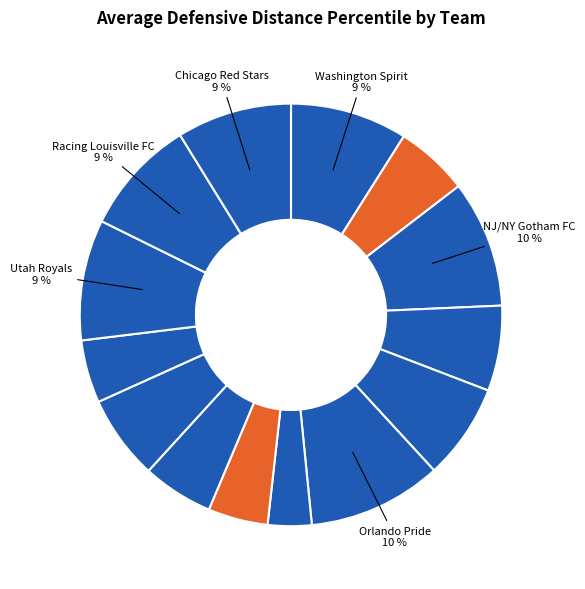

How many segments does this pie chart have?

14